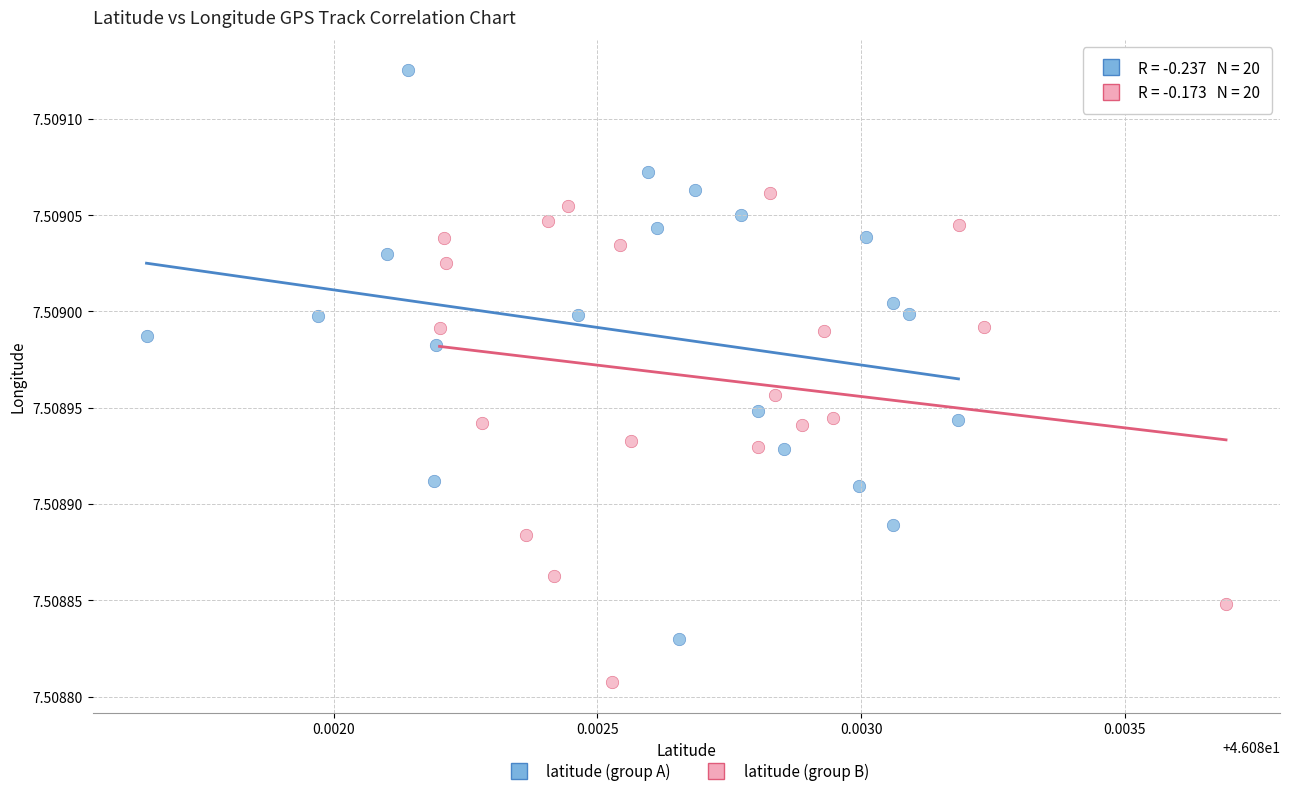

Which series reaches the maximum Y coordinate?

latitude (group A)